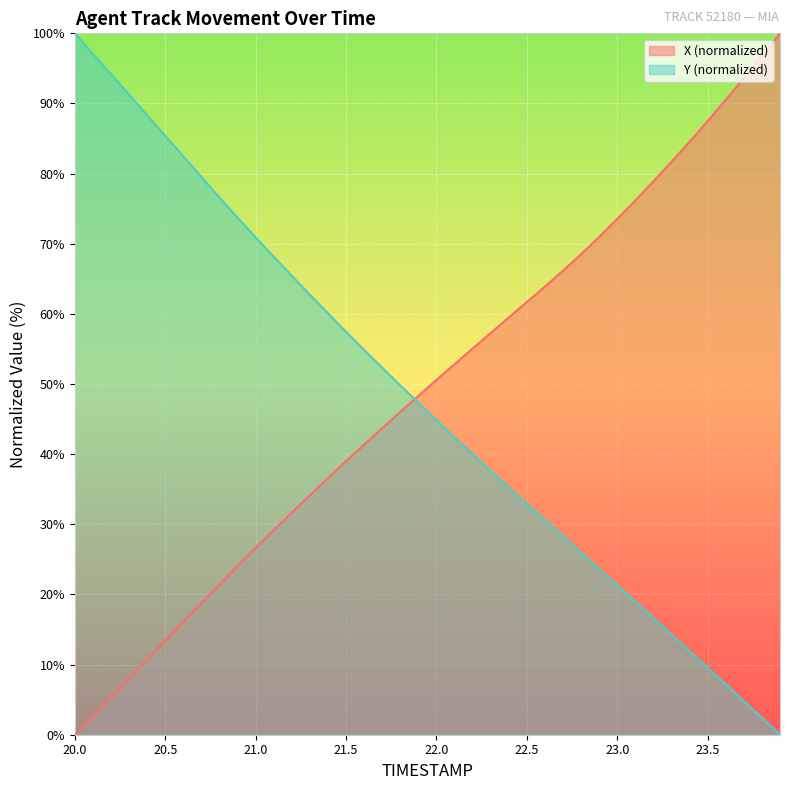

Reading right to left, transcribe all the data shown in this chart.

X: 100.0	96.8	93.6	90.5	87.5	84.5	81.7	78.9	76.2	73.5	71.0	68.5	66.2	63.9	61.7	59.5	57.3	55.1	52.8	50.6	48.3	46.0	43.7	41.4	39.0	36.6	34.1	31.7	29.2	26.6	24.1	21.4	18.8	16.1	13.4	10.7	8.0	5.3	2.7	0.0
Y: 0.0	2.4	4.8	7.2	9.5	11.9	14.3	16.6	19.0	21.3	23.6	25.9	28.3	30.6	32.9	35.3	37.6	40.0	42.4	44.9	47.3	49.8	52.3	54.9	57.4	60.1	62.7	65.4	68.1	70.9	73.7	76.6	79.5	82.5	85.4	88.3	91.3	94.2	97.1	100.0